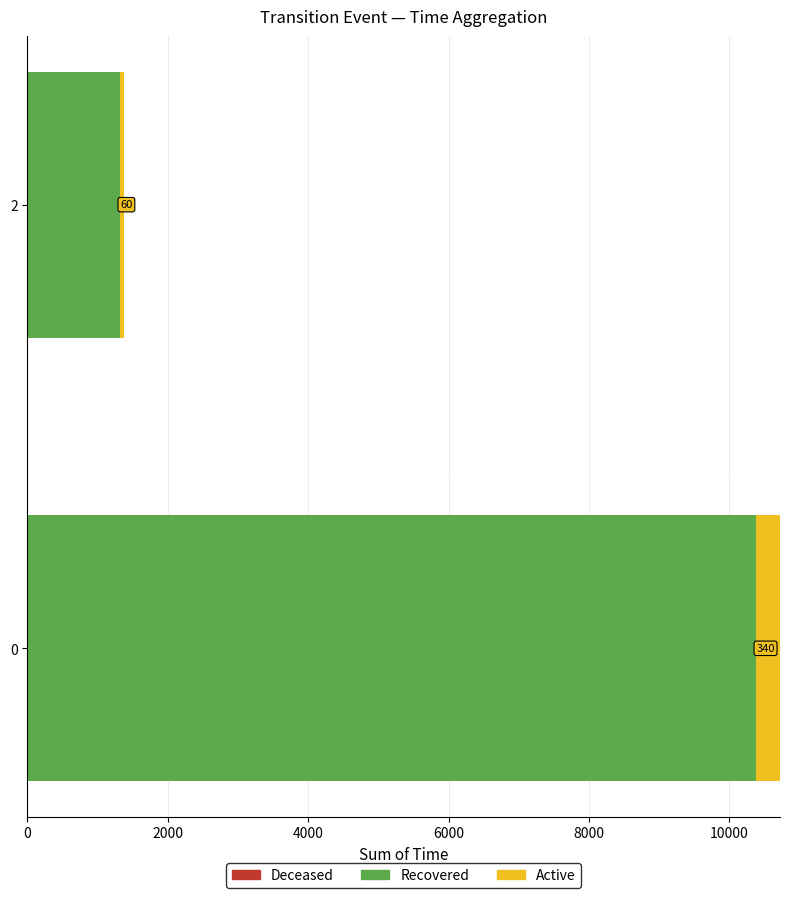

What is the minimum value for Recovered?

1320